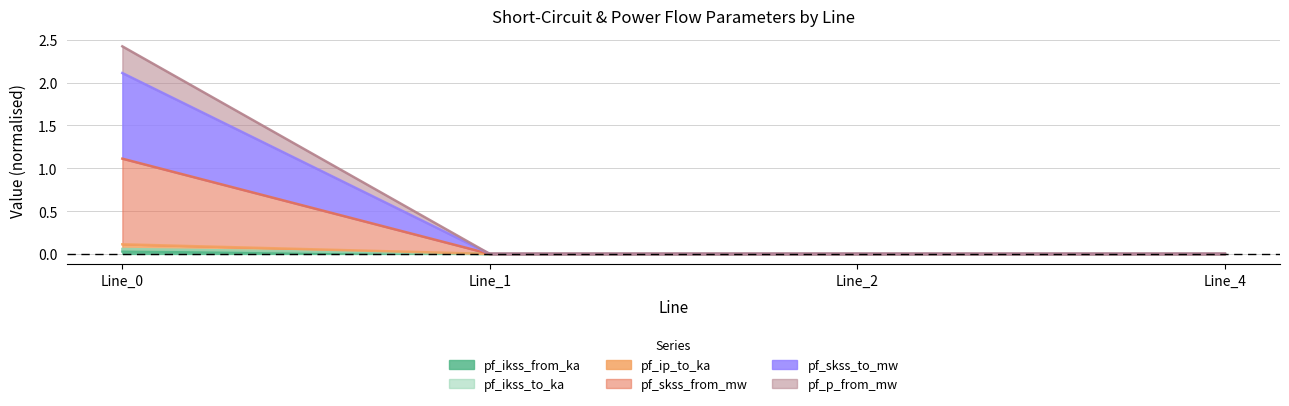

Does the chart have visible grid lines?

Yes